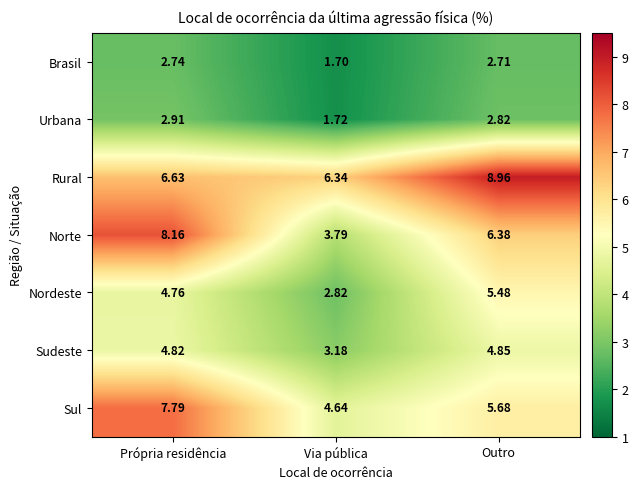

Which category has the lowest value in the Sul series?

Via pública